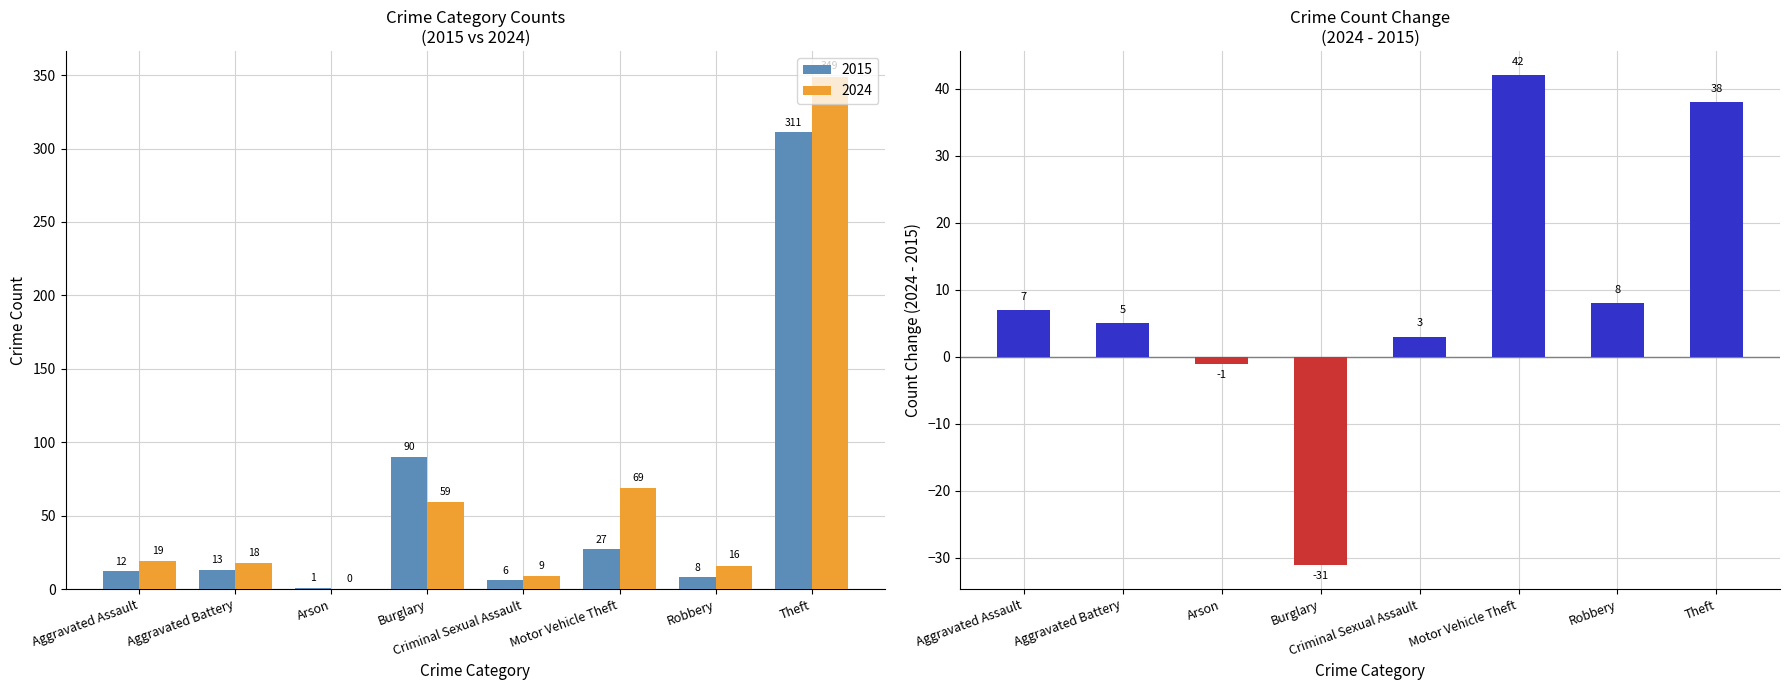

Between Robbery and Aggravated Battery, which is larger?

Robbery